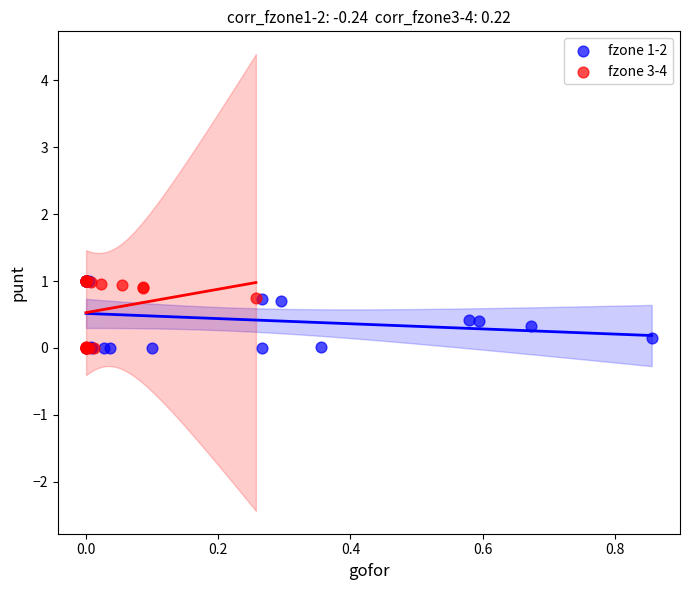

What are all the series names shown in the legend?

fzone 1-2, fzone 3-4